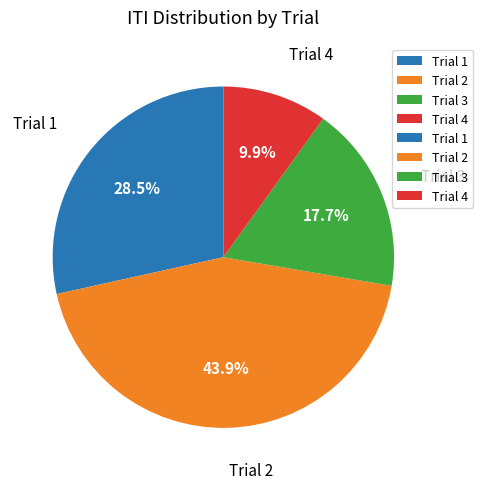

How many segments does this pie chart have?

4